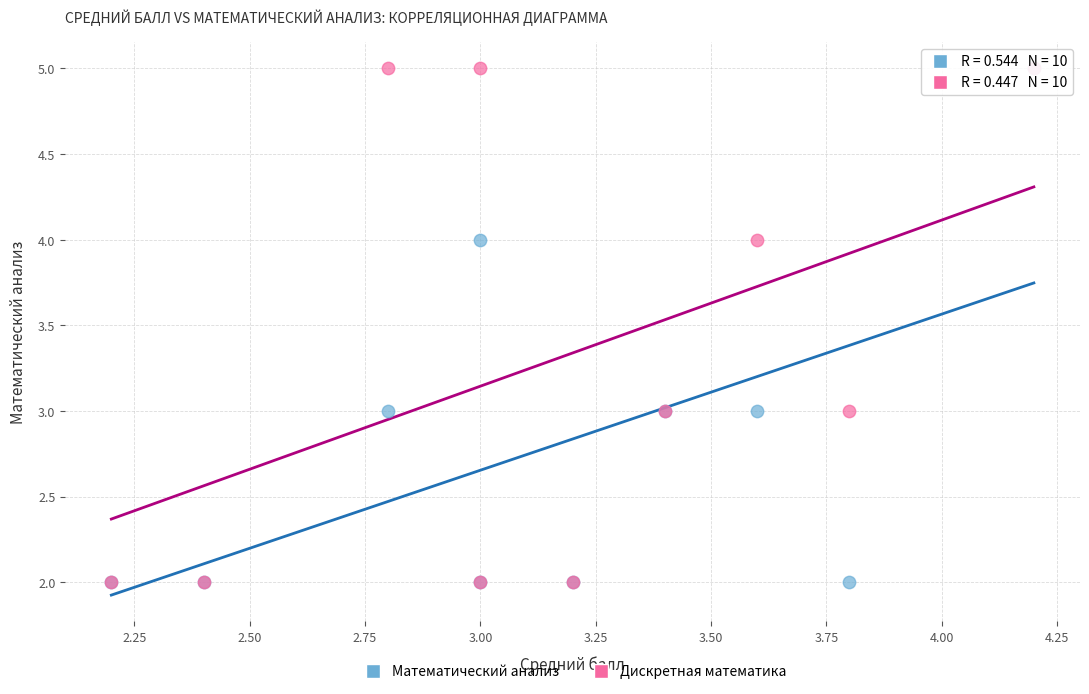

What are all the series names shown in the legend?

Математический анализ, Дискретная математика